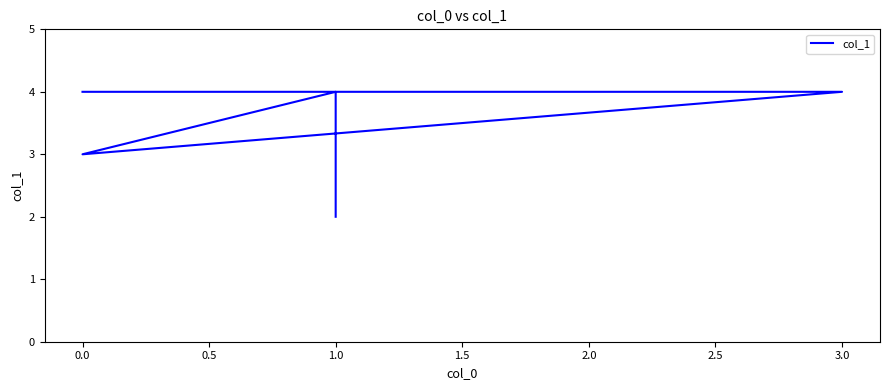

The chart shows a value of 3 at 0.0. True or false?

True